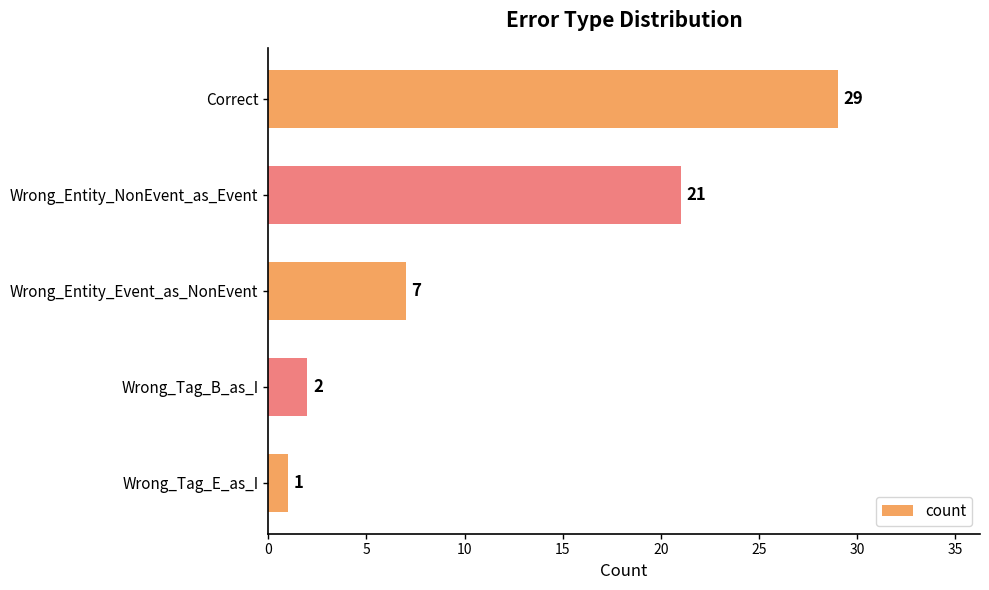

What is the difference between the maximum and second lowest values?

27